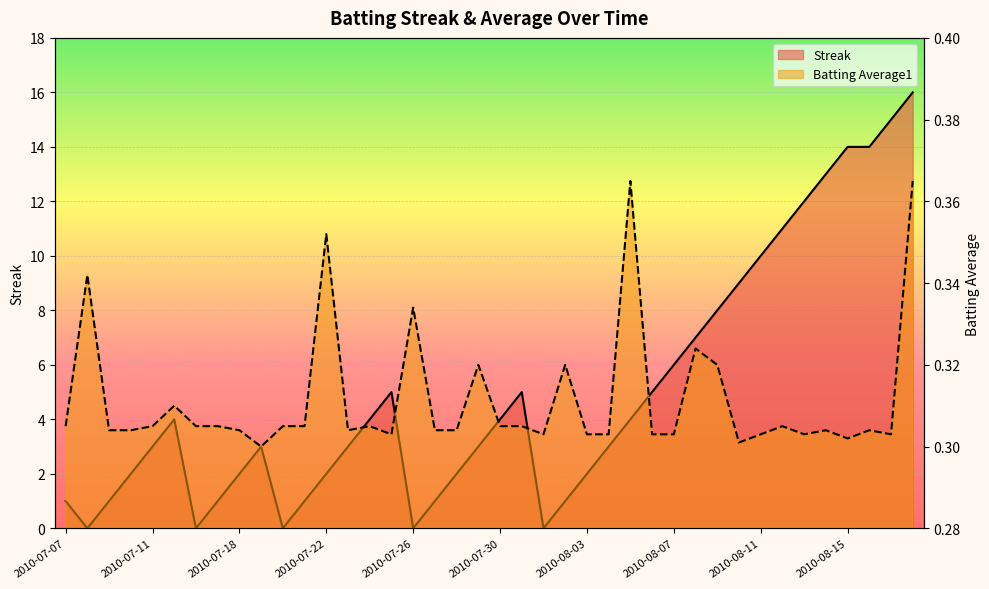

Between 2010-07-22 and 2010-08-01, which series saw the biggest shift?

Streak